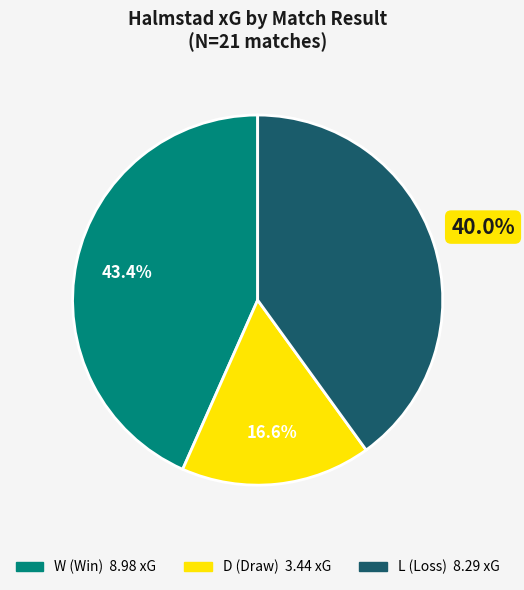

Approximately how many times larger is the value at D compared to L?

0.4